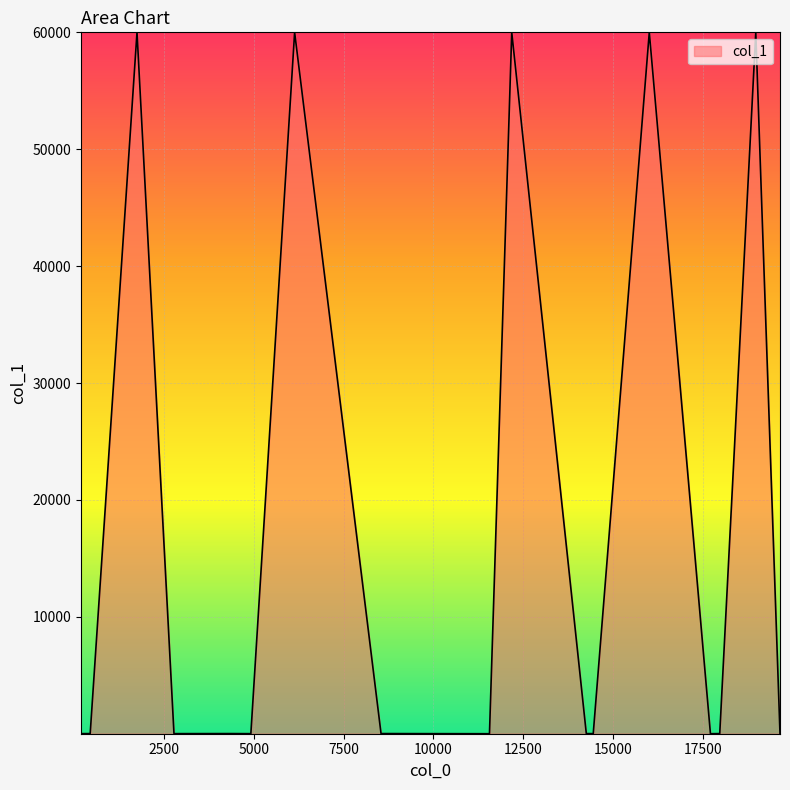

What is the maximum value shown in the chart?

60011